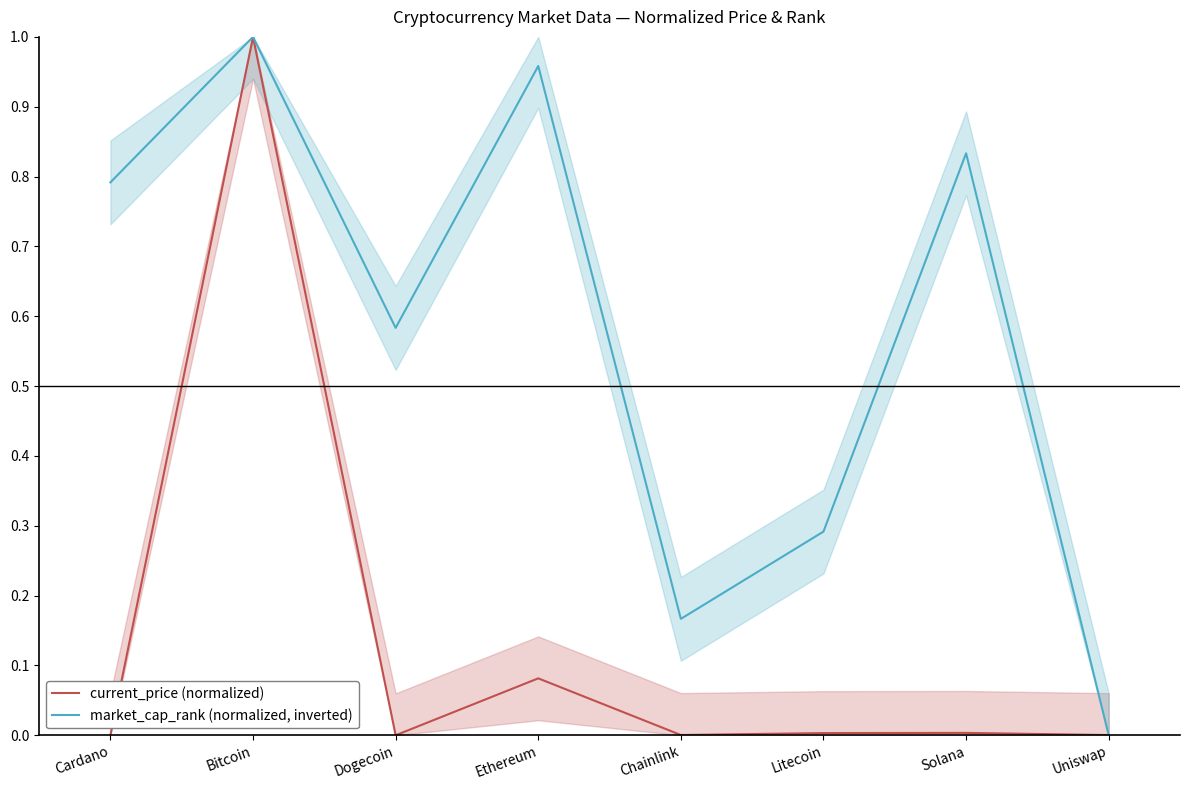

Where do current_price (normalized) and market_cap_rank (normalized, inverted) first cross each other?

Solana and Uniswap